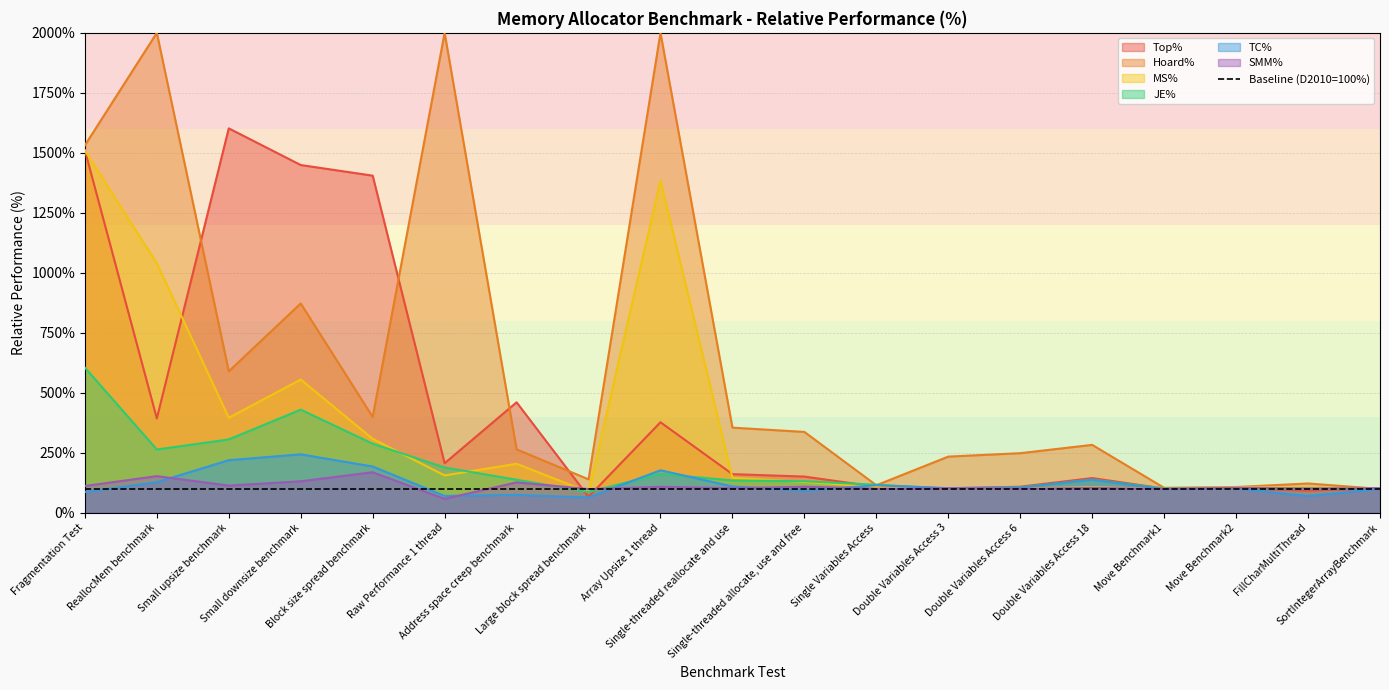

How many interior local valleys does the MS% series have?

5